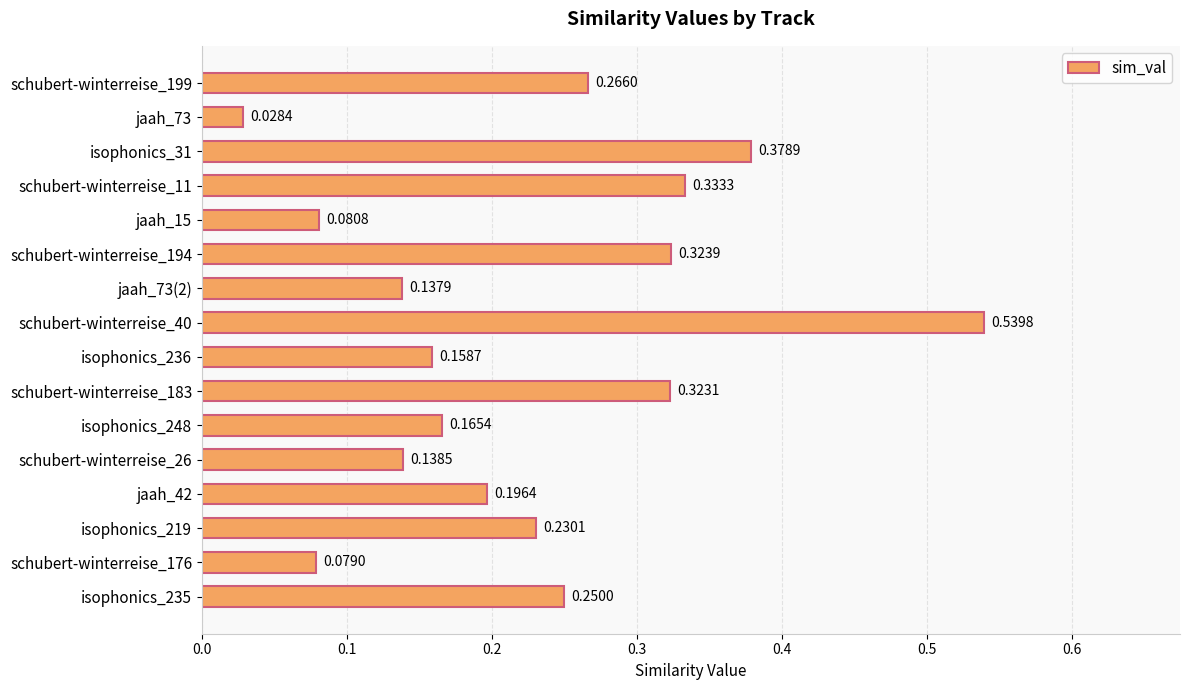

List the labels in order of value, smallest first.

jaah_73, schubert-winterreise_176, jaah_15, jaah_73(2), schubert-winterreise_26, isophonics_236, isophonics_248, jaah_42, isophonics_219, isophonics_235, schubert-winterreise_199, schubert-winterreise_183, schubert-winterreise_194, schubert-winterreise_11, isophonics_31, schubert-winterreise_40